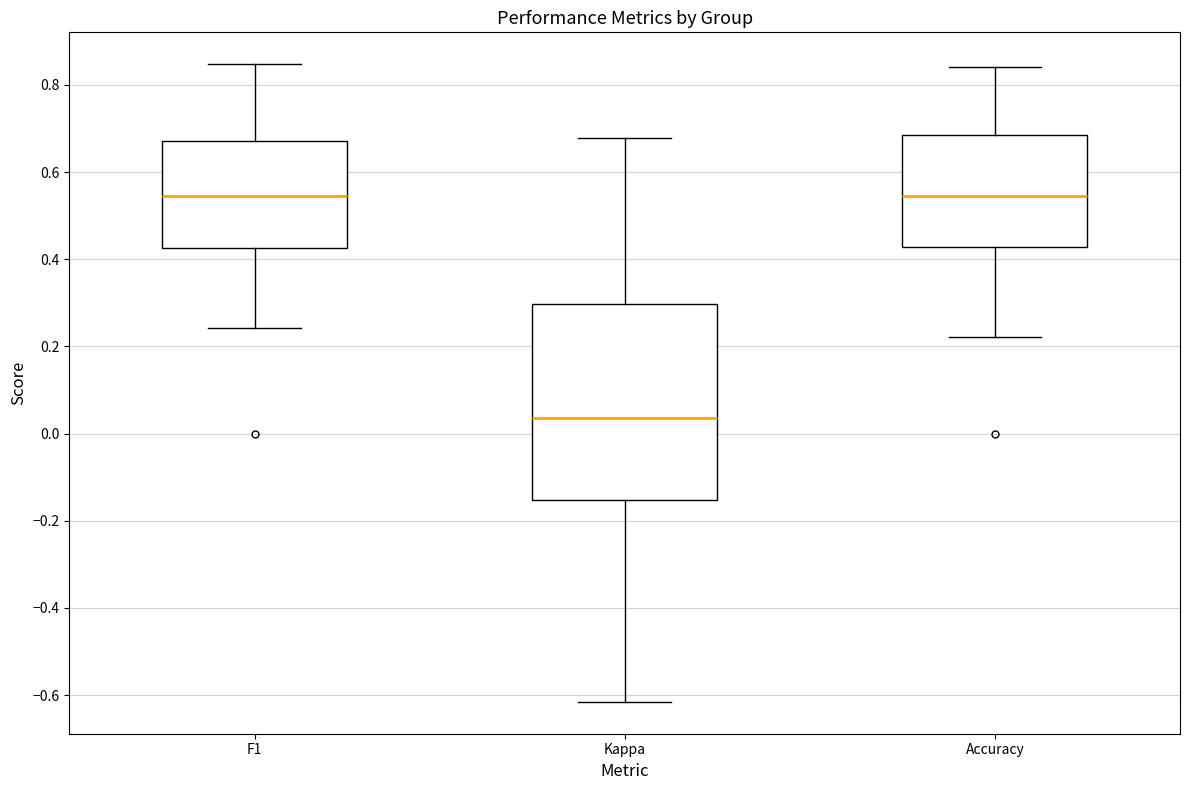

Comparing the boxes themselves (not the whiskers), which one is the tallest?

Kappa